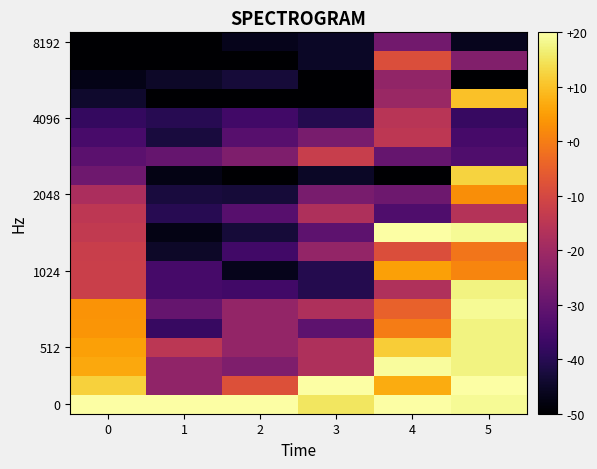

What is the spread (max minus min) of values at 3?

70.0